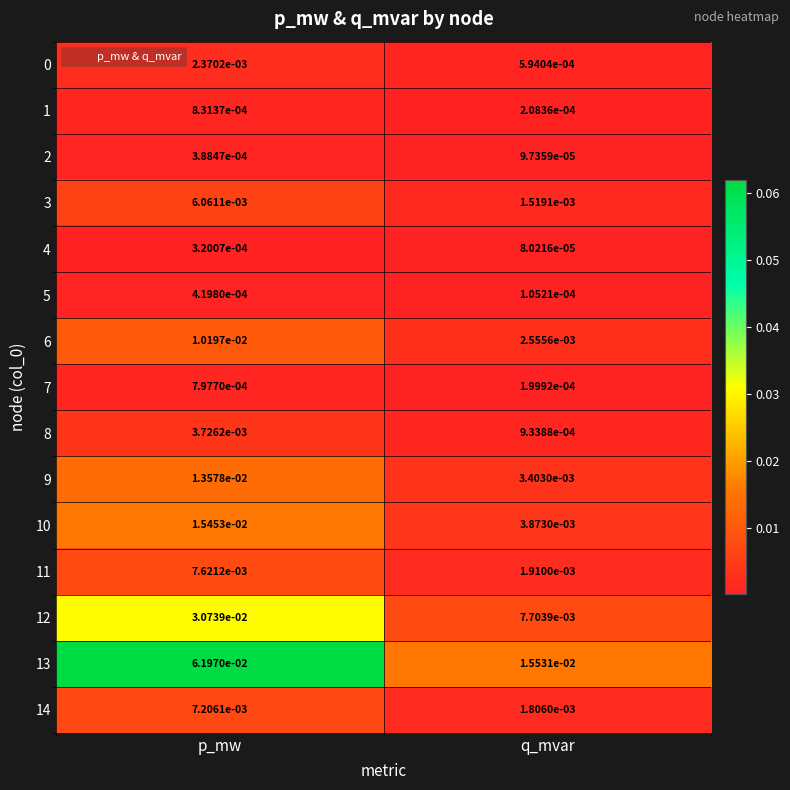

What is the total value across all series at p_mw?

0.2